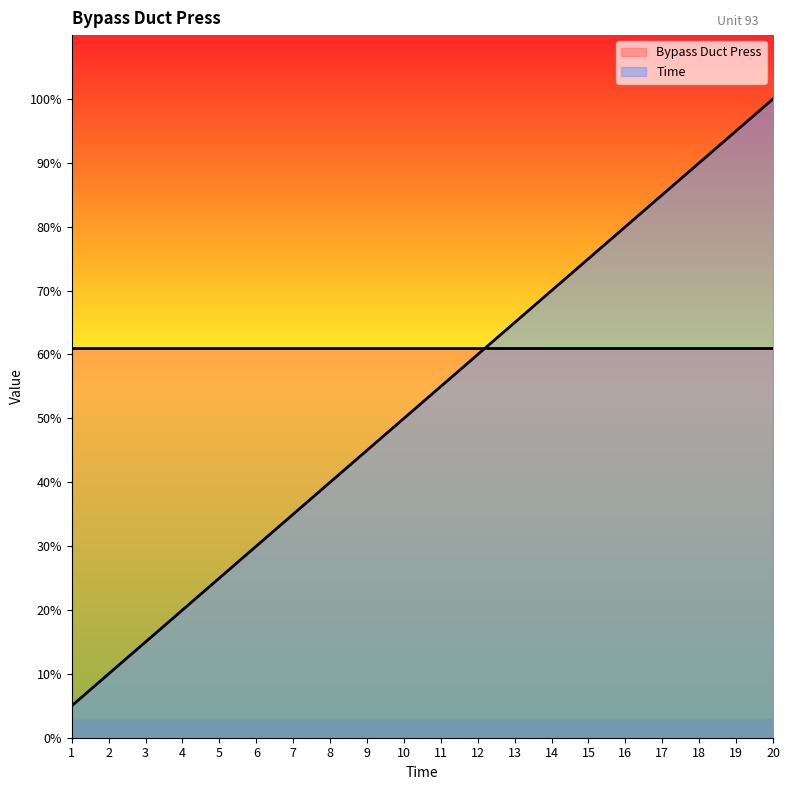

What is the average value?

52.5